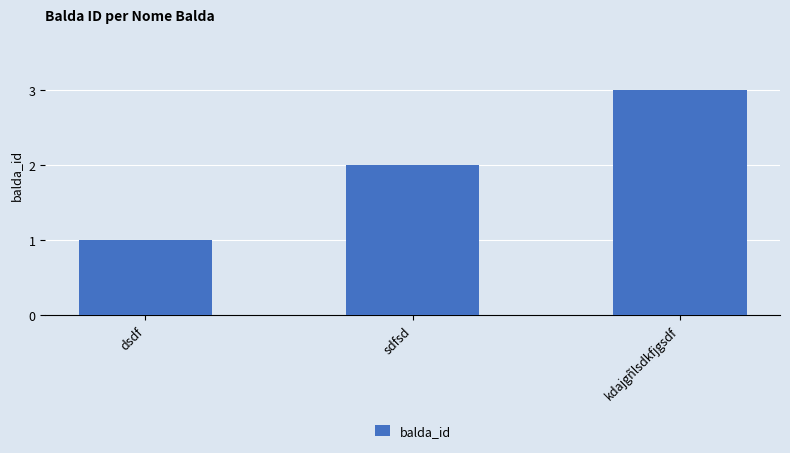

Read the value at sdfsd.

2